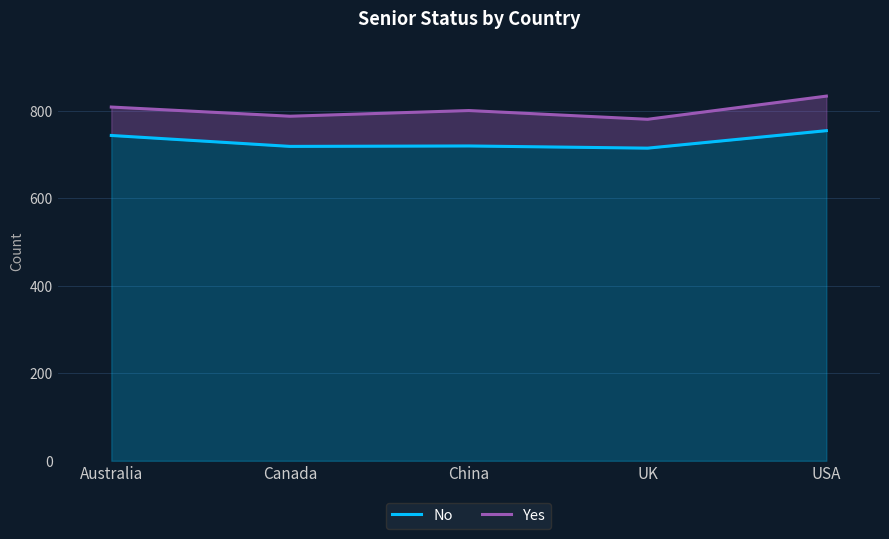

What is the value of the Yes point at the 4th from the left?

781